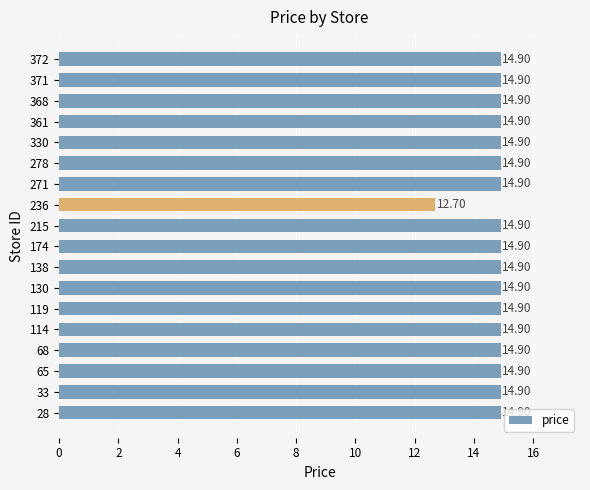

What is the sum of all values?

266.0